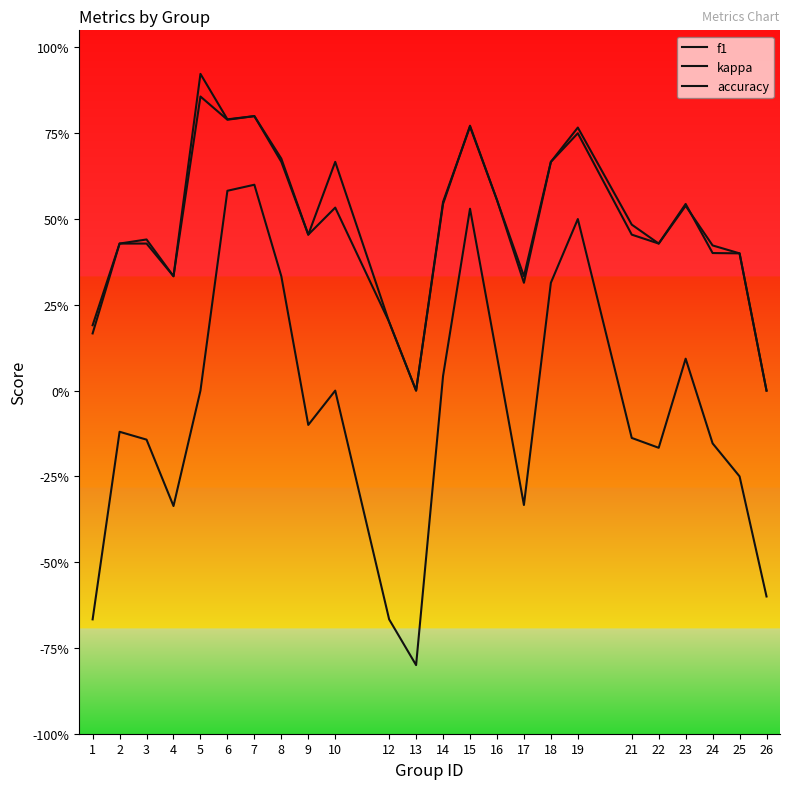

Which series has the largest range (max minus min)?

kappa